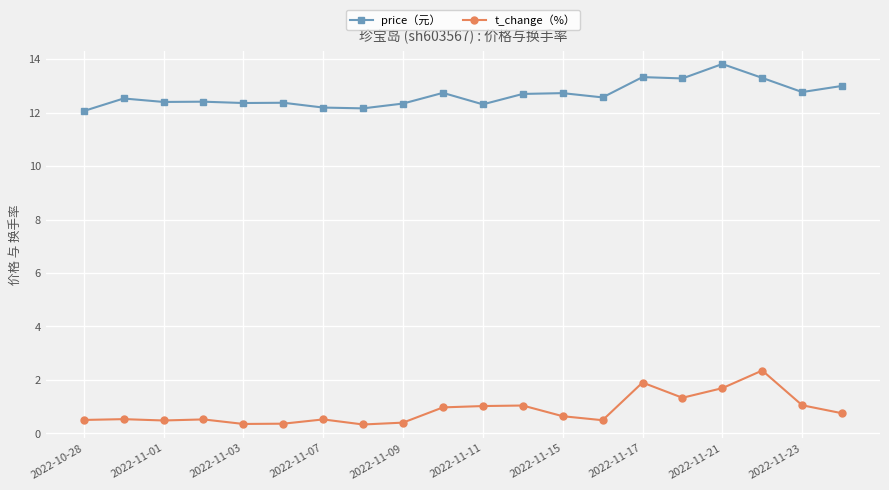

What is the difference between the maximum and minimum values in the t_change（%） series?

2.0